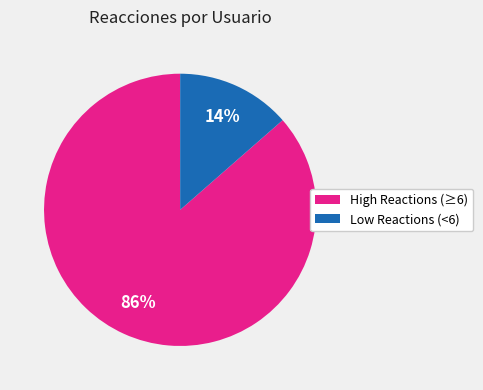

Does any single category account for the majority?

Yes